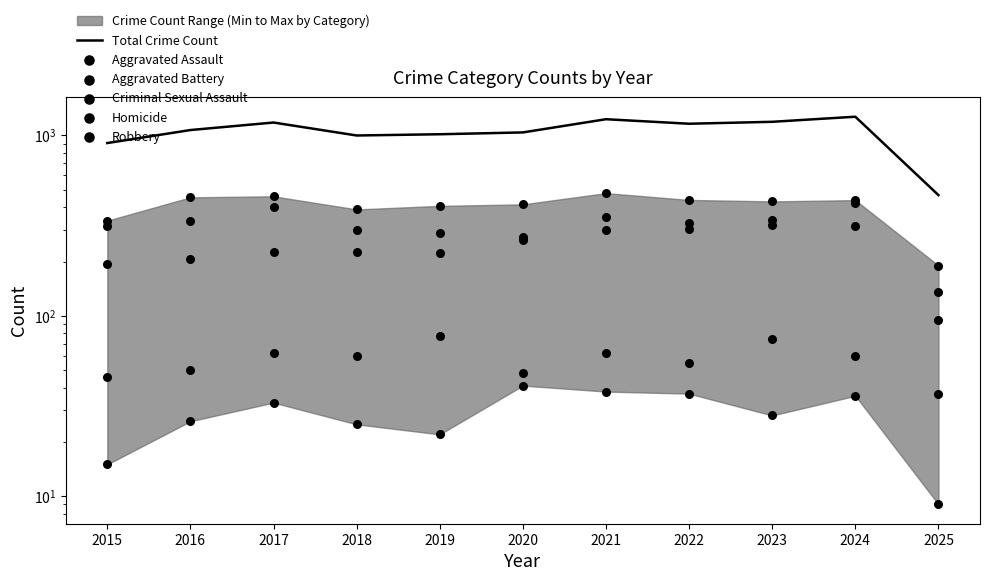

Which series has the largest total across all categories?

Total Crime Count